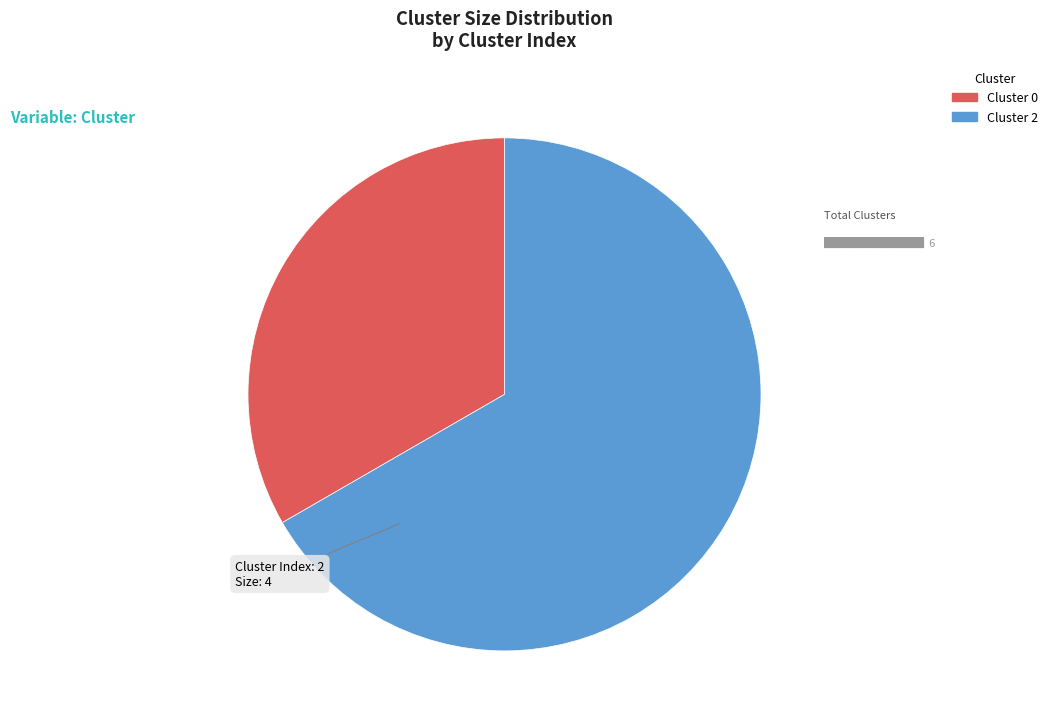

Is the sum of Cluster 2 and Cluster 0 greater than half?

Yes